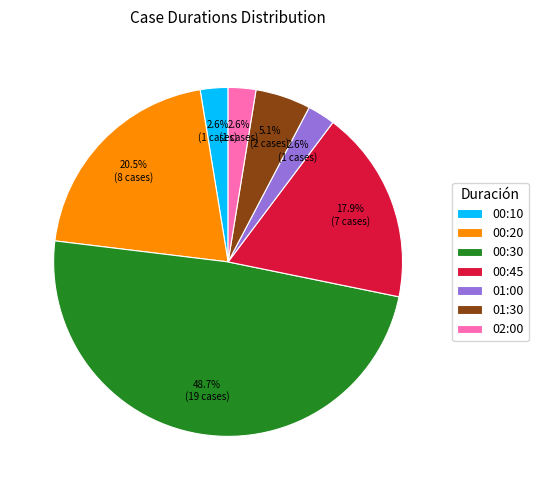

What percentage do 01:30 and 00:30 together represent?

53.8%